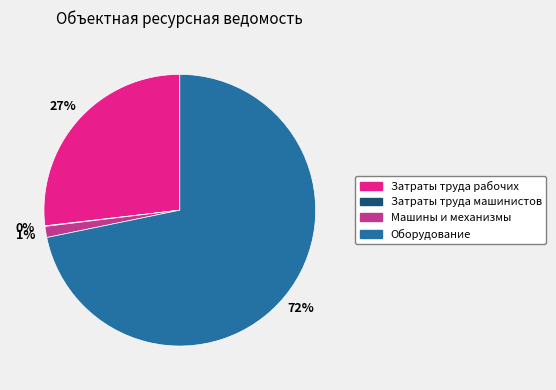

Which slice is the largest?

Оборудование